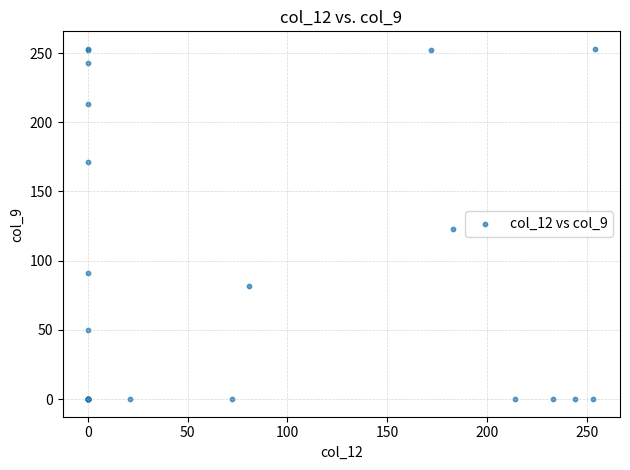

What Y value in the scatter plot is closest to 126?

123